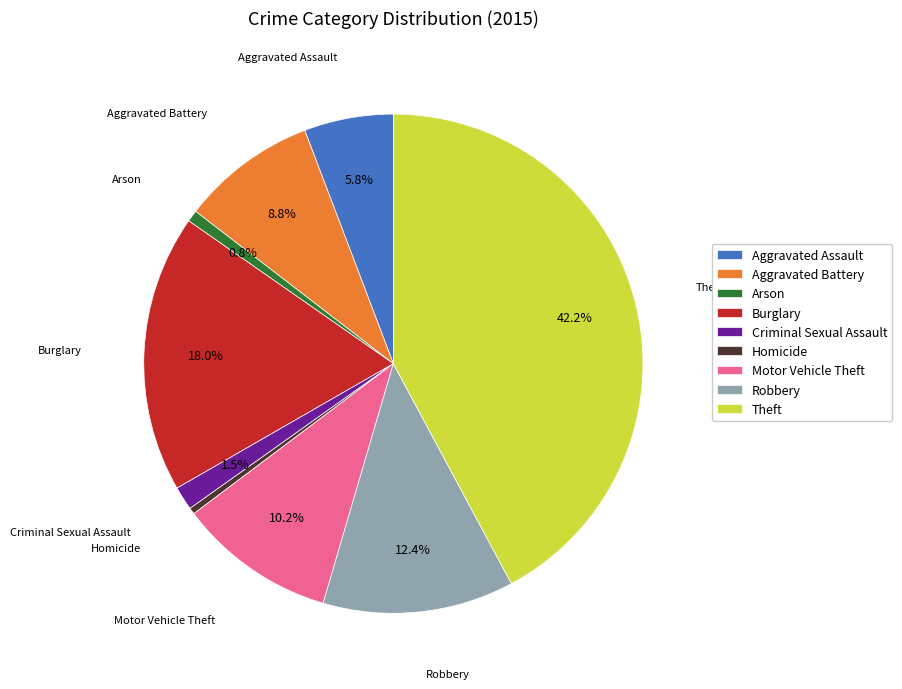

To the nearest percent, what portion does Motor Vehicle Theft represent?

10%